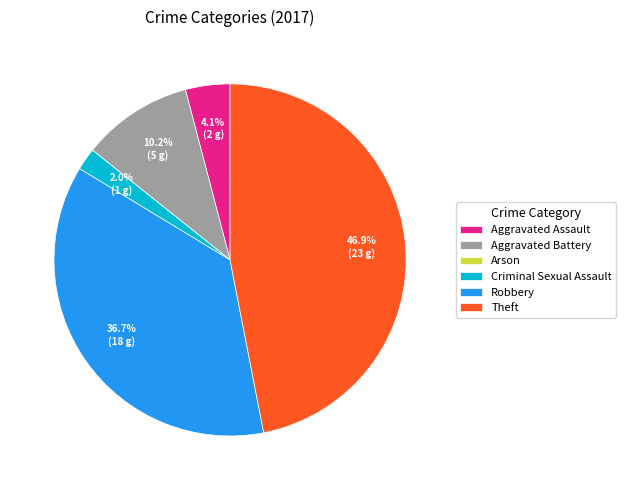

Which category has the biggest portion of the pie?

Theft